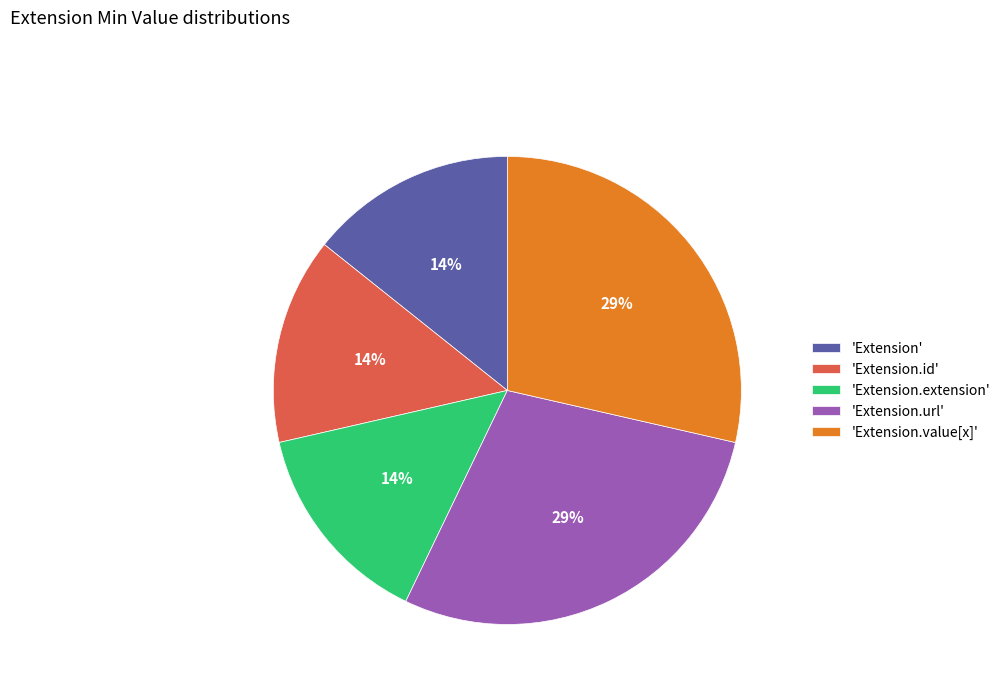

How many segments does this pie chart have?

5